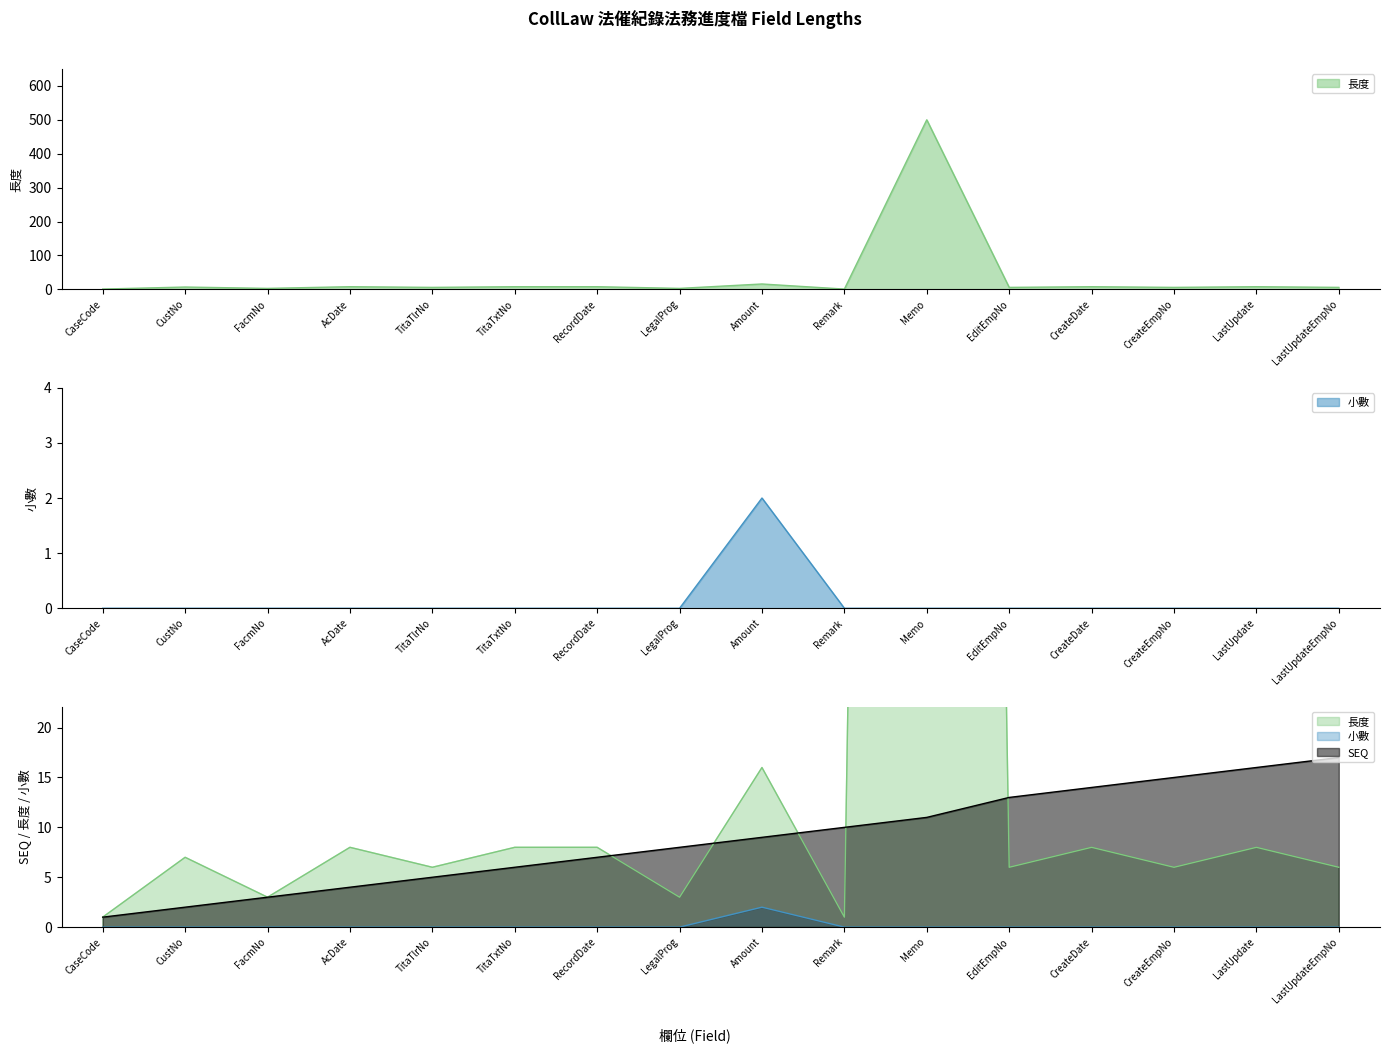

True or false: SEQ has a value of 12 at LastUpdateEmpNo.

False